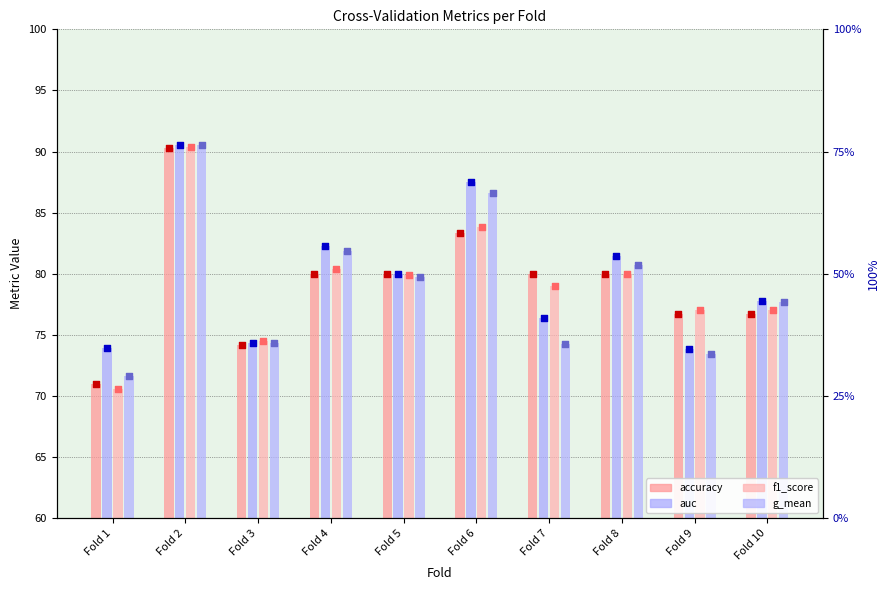

At how many categories does at least one series exceed 0?

10